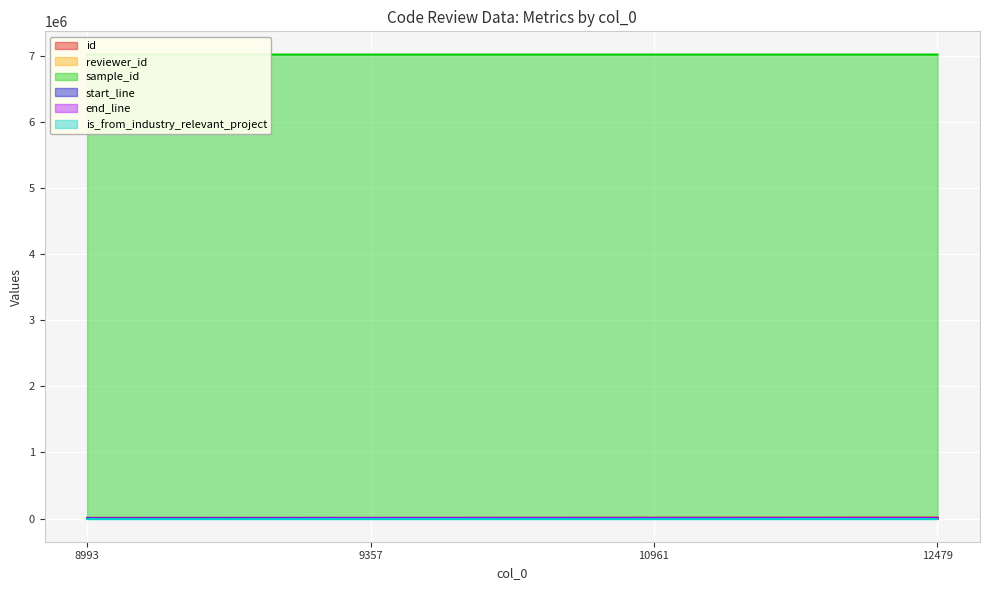

True or false: reviewer_id and end_line intersect in this chart.

False